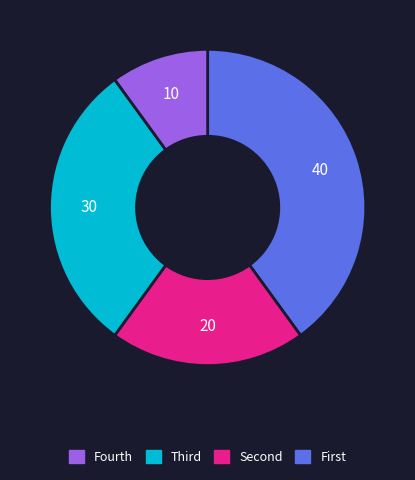

Does any single category account for the majority?

No